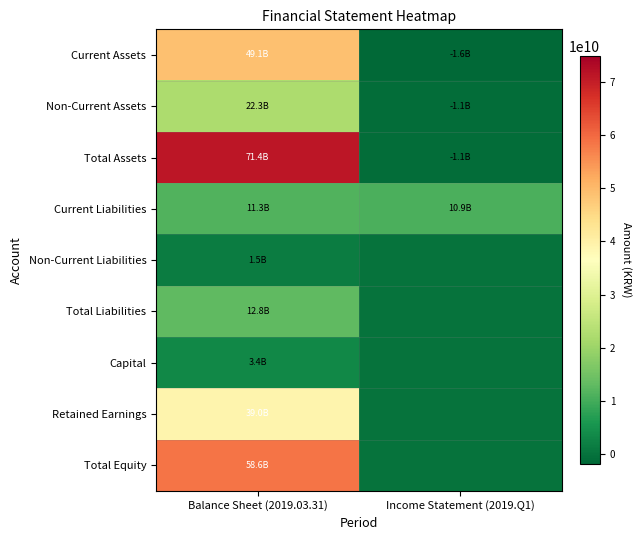

Between Balance Sheet (2019.03.31) and Income Statement (2019.Q1), which is larger?

Balance Sheet (2019.03.31)